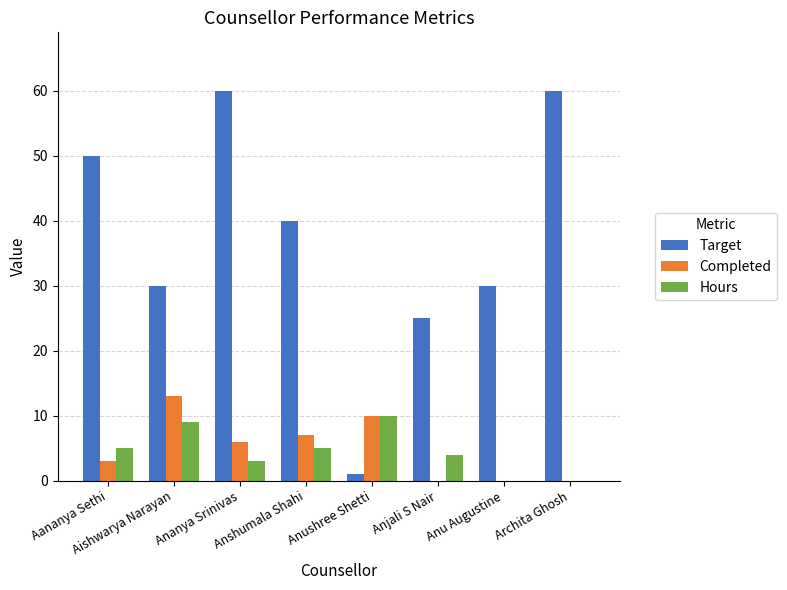

Which series has the largest total across all categories?

Target